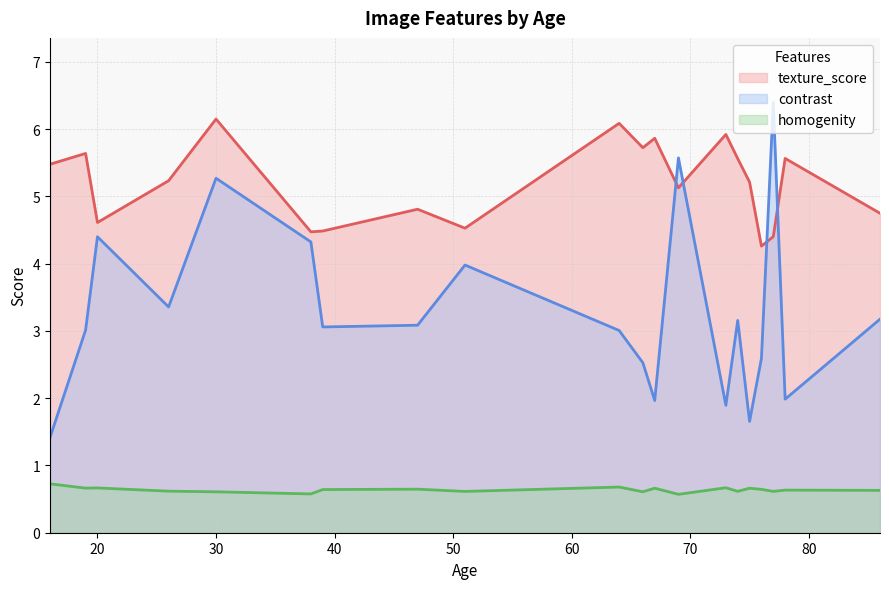

List the labels in order of contrast value, smallest first.

8, 0, 13, 11, 12, 14, 3, 5, 16, 4, 17, 2, 18, 19, 10, 9, 15, 7, 1, 6